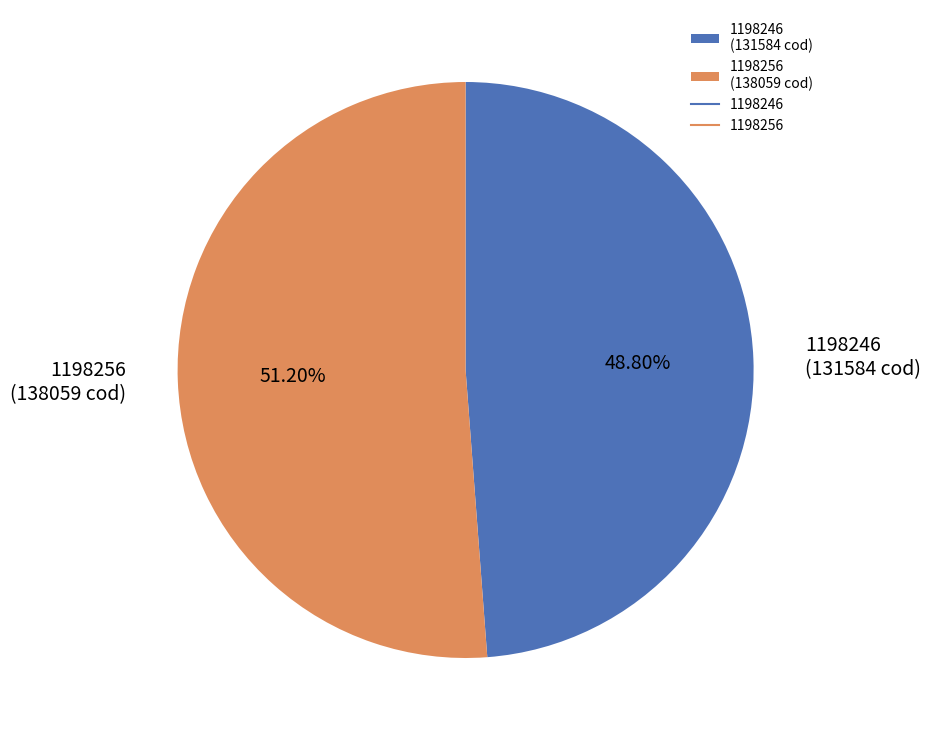

How many segments does this pie chart have?

2